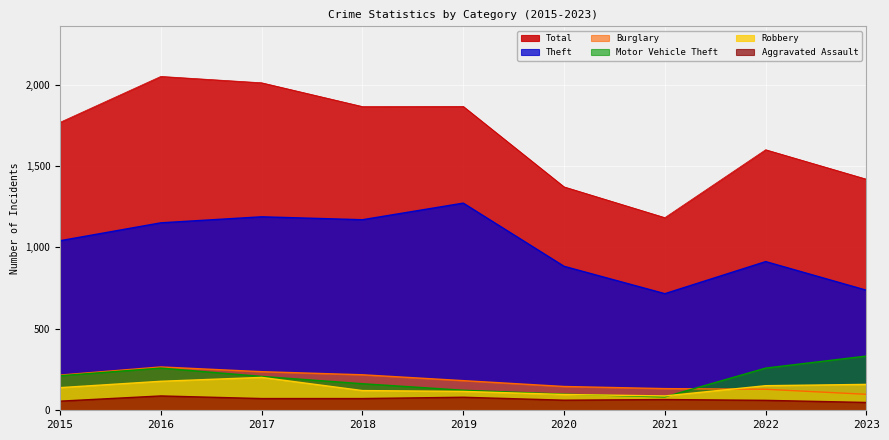

Reading right to left, transcribe all the data shown in this chart.

Aggravated Assault: 48	61	66	62	80	72	72	88	56
Burglary: 98	129	133	146	182	218	237	266	216
Motor Vehicle Theft: 333	259	82	99	123	163	208	259	212
Robbery: 159	151	88	97	116	121	202	178	139
Theft: 737	913	716	884	1272	1170	1188	1151	1041
Total: 1419	1600	1183	1372	1866	1865	2011	2050	1768